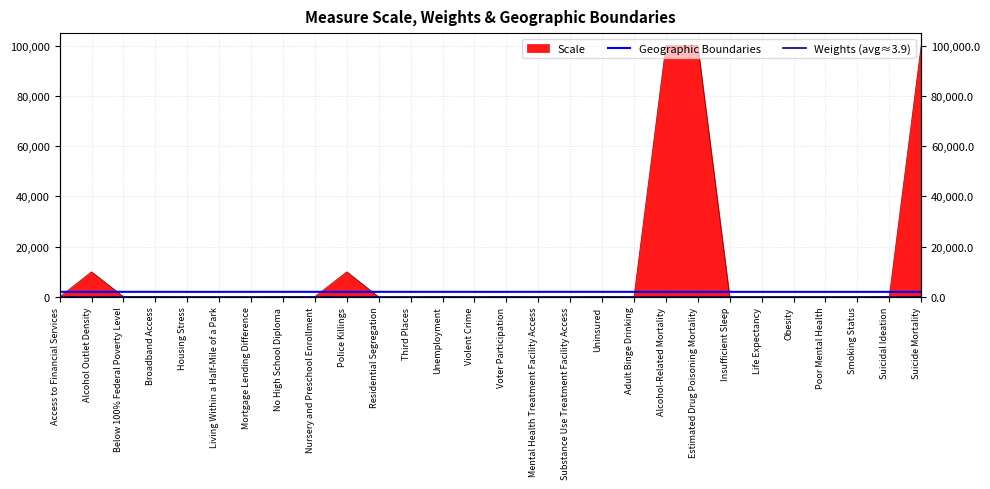

At which category is the sum across all series the highest?

Alcohol-Related Mortality